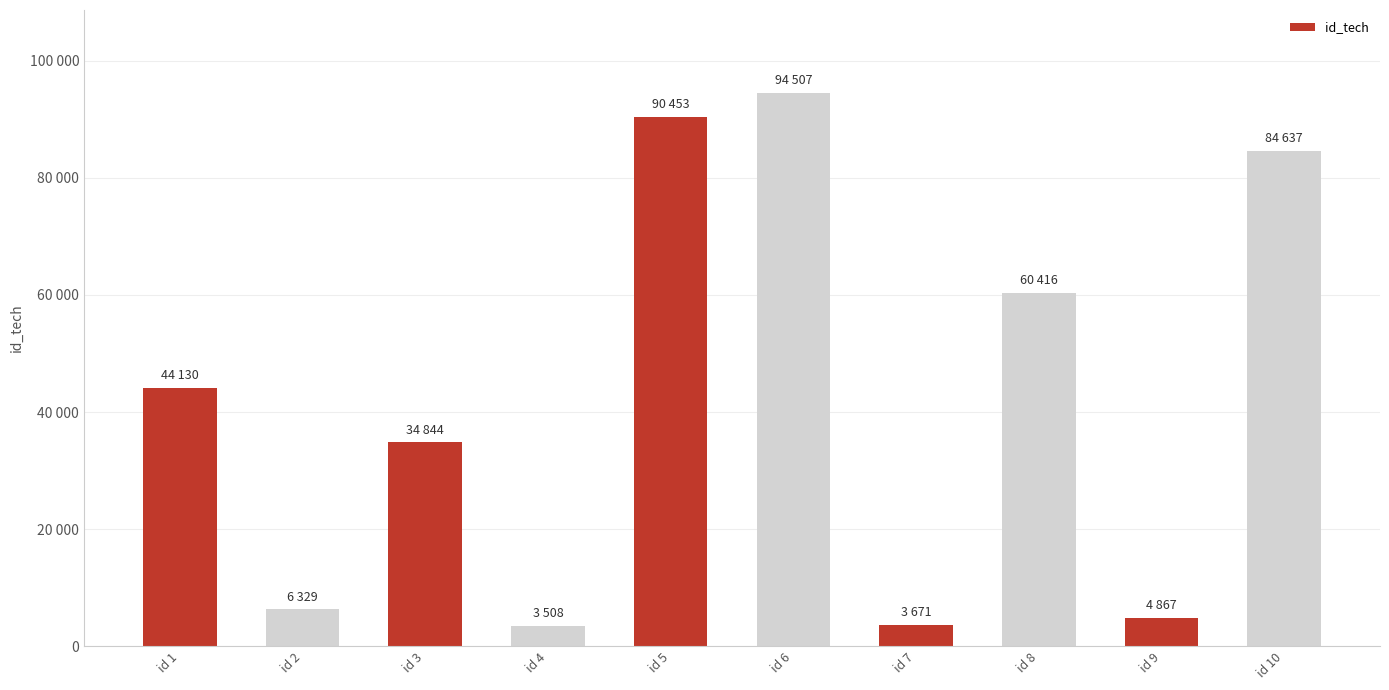

Does the chart contain any negative values?

No